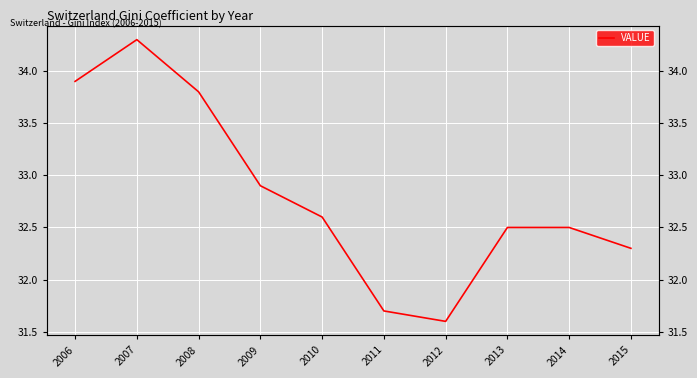

At which category does the data reach its first local peak?

2007